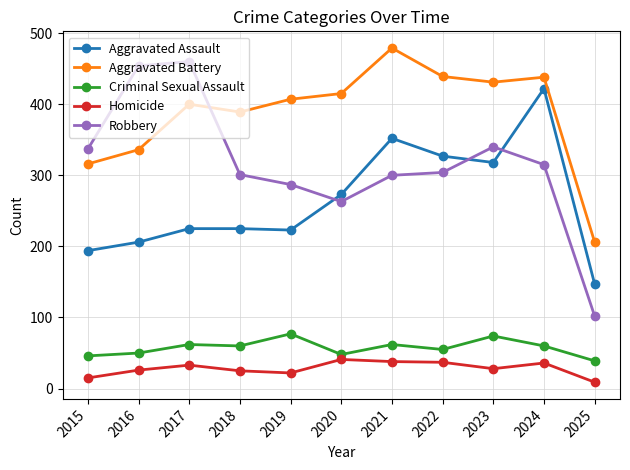

What is the smallest value displayed?

9